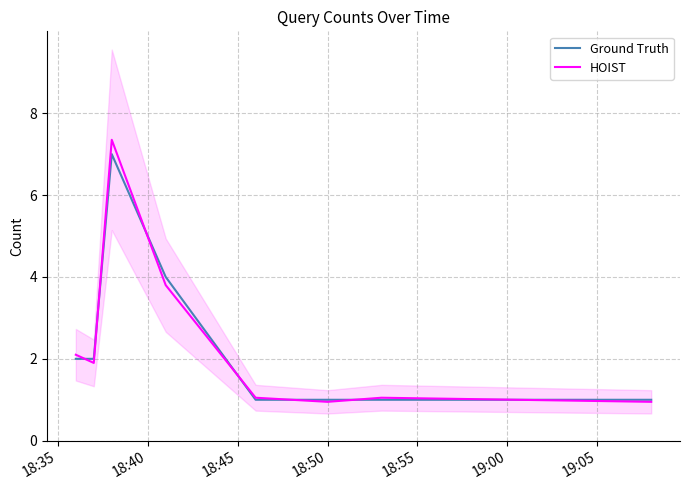

Rank the series at 18:55 from lowest to highest value.

Ground Truth, HOIST